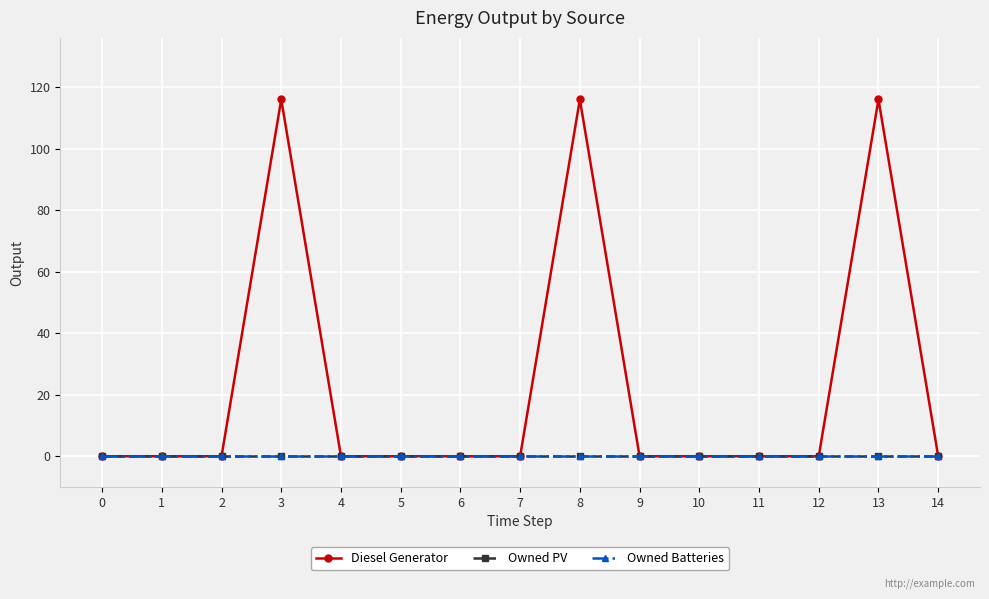

Does the chart have visible grid lines?

Yes